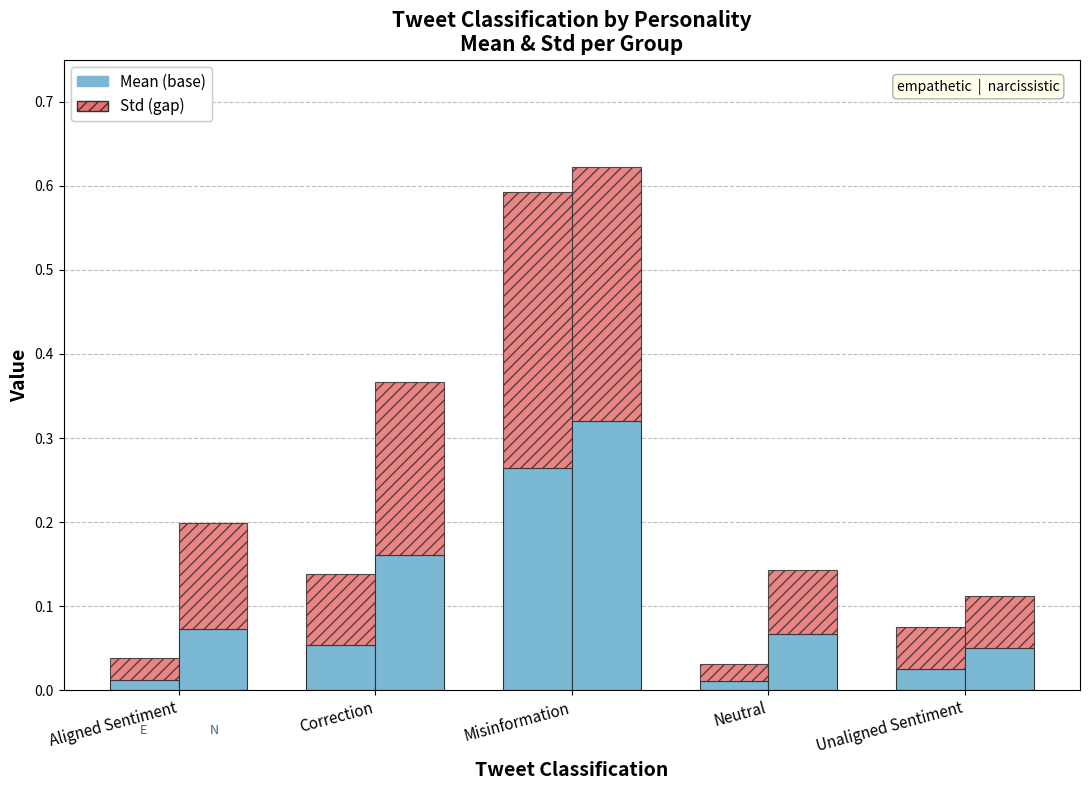

Where is narcissistic mean nearest to the value 0?

Unaligned Sentiment